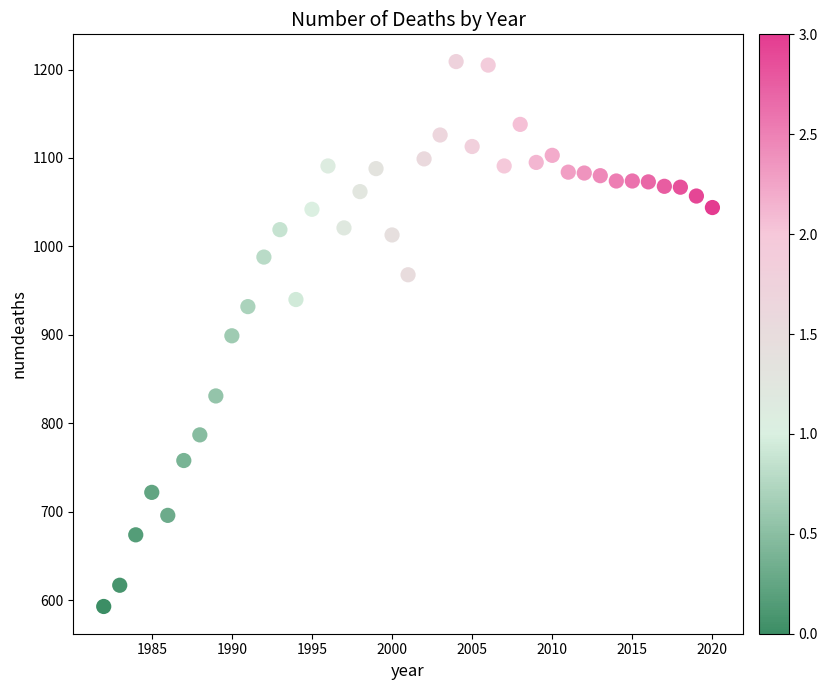

What is the range of Y values (max minus min)?

616